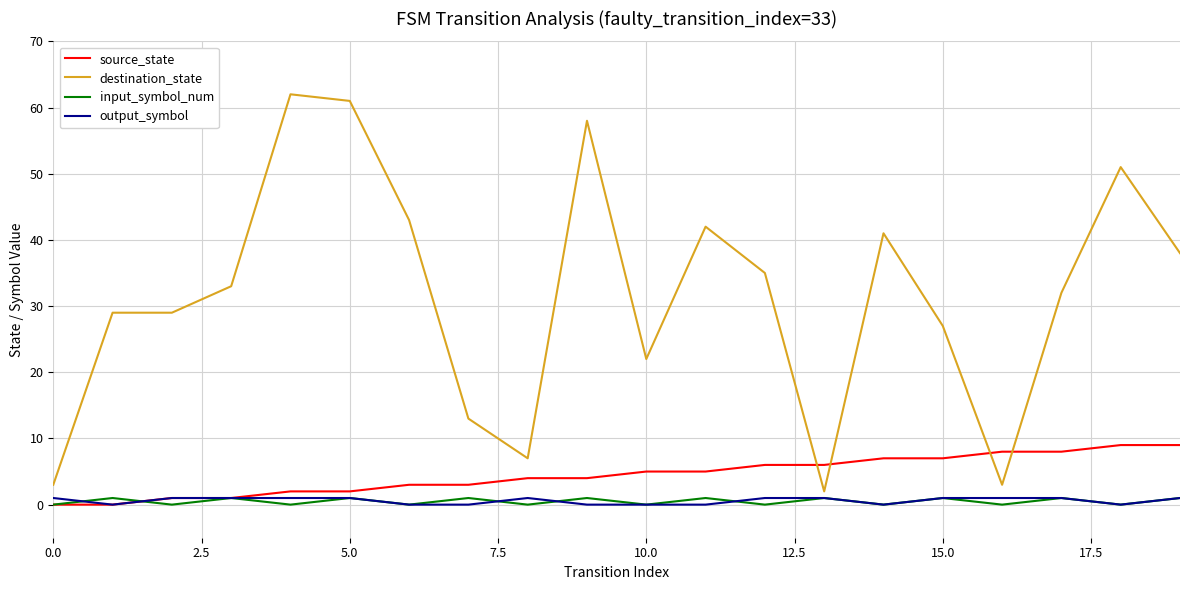

Which series has the largest total across all categories?

destination_state